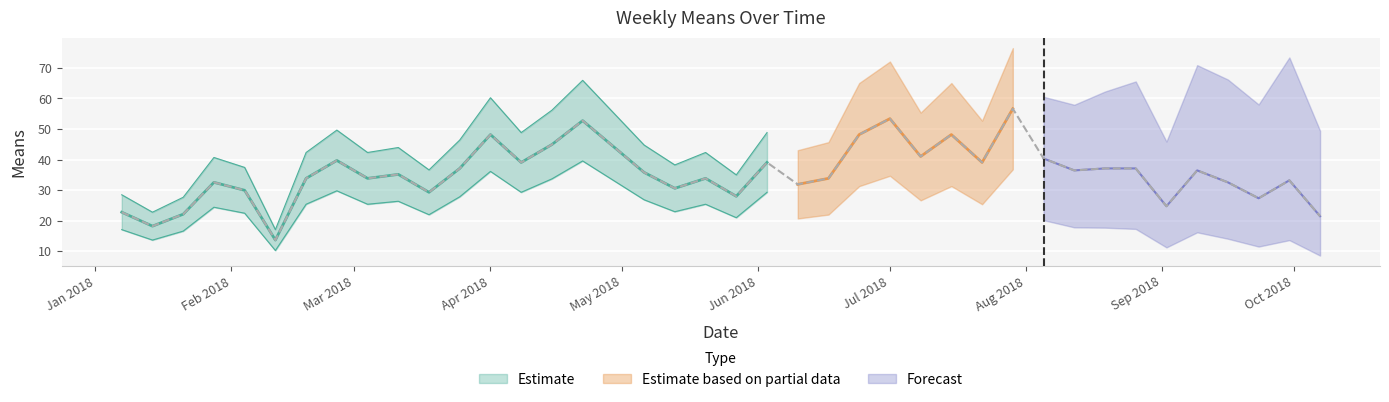

Does the chart display data point markers on the line(s)?

No